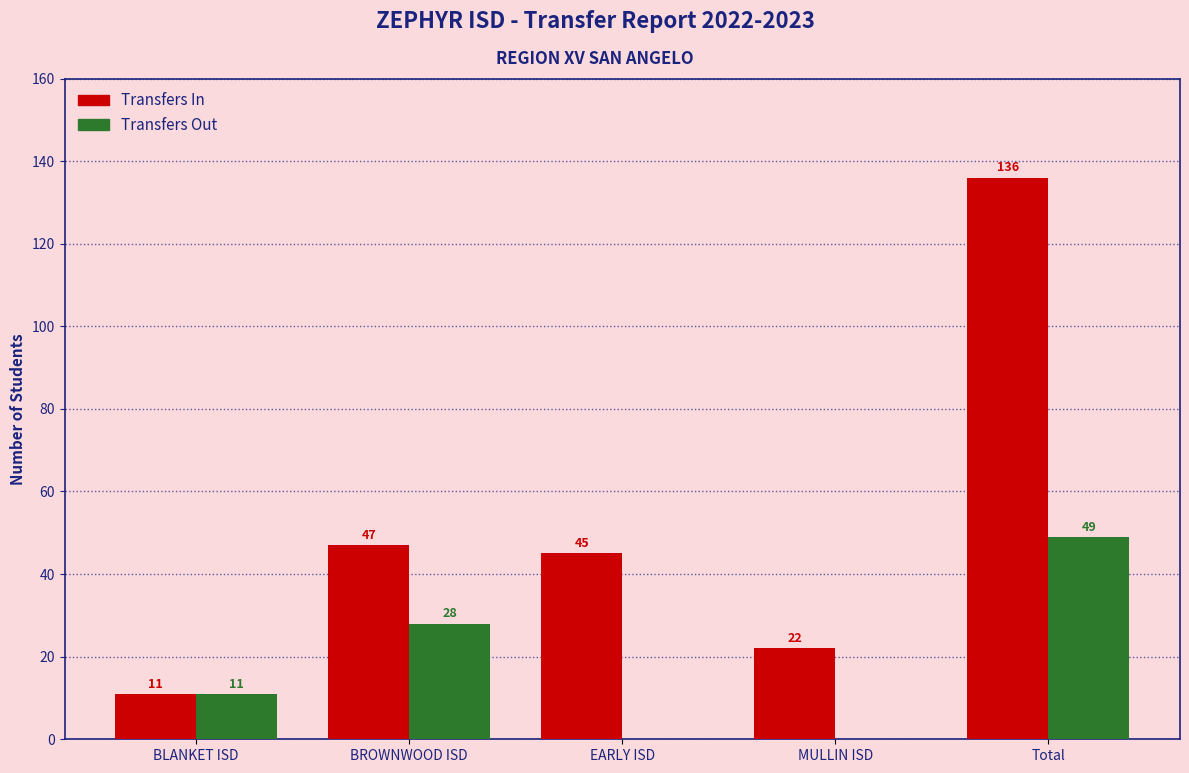

Reading left to right, transcribe all the data shown in this chart.

Transfers In: BLANKET ISD=11	BROWNWOOD ISD=47	EARLY ISD=45	MULLIN ISD=22	Total=136
Transfers Out: BLANKET ISD=11	BROWNWOOD ISD=28	EARLY ISD=0	MULLIN ISD=0	Total=49